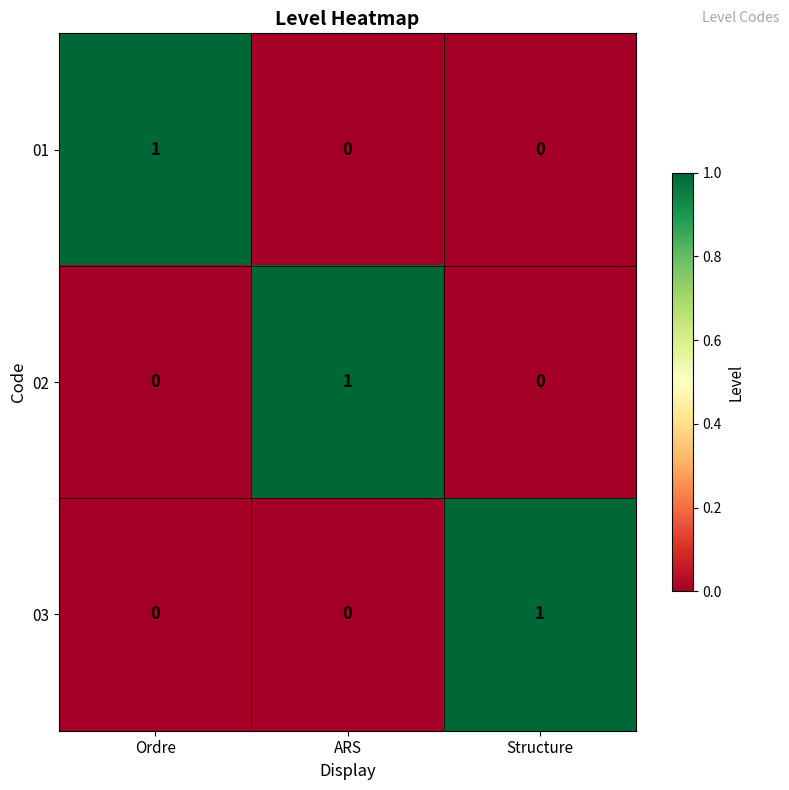

Reading right to left, extract all data points from this chart.

01: Structure=0	ARS=0	Ordre=1
02: Structure=0	ARS=1	Ordre=0
03: Structure=1	ARS=0	Ordre=0